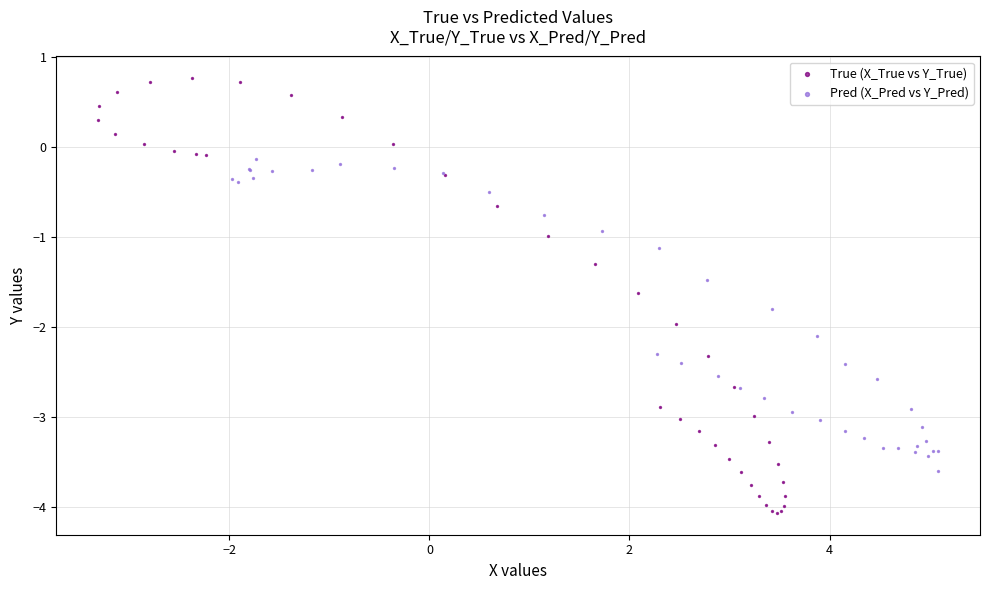

Which series contains the lowest Y value?

True (X_True vs Y_True)